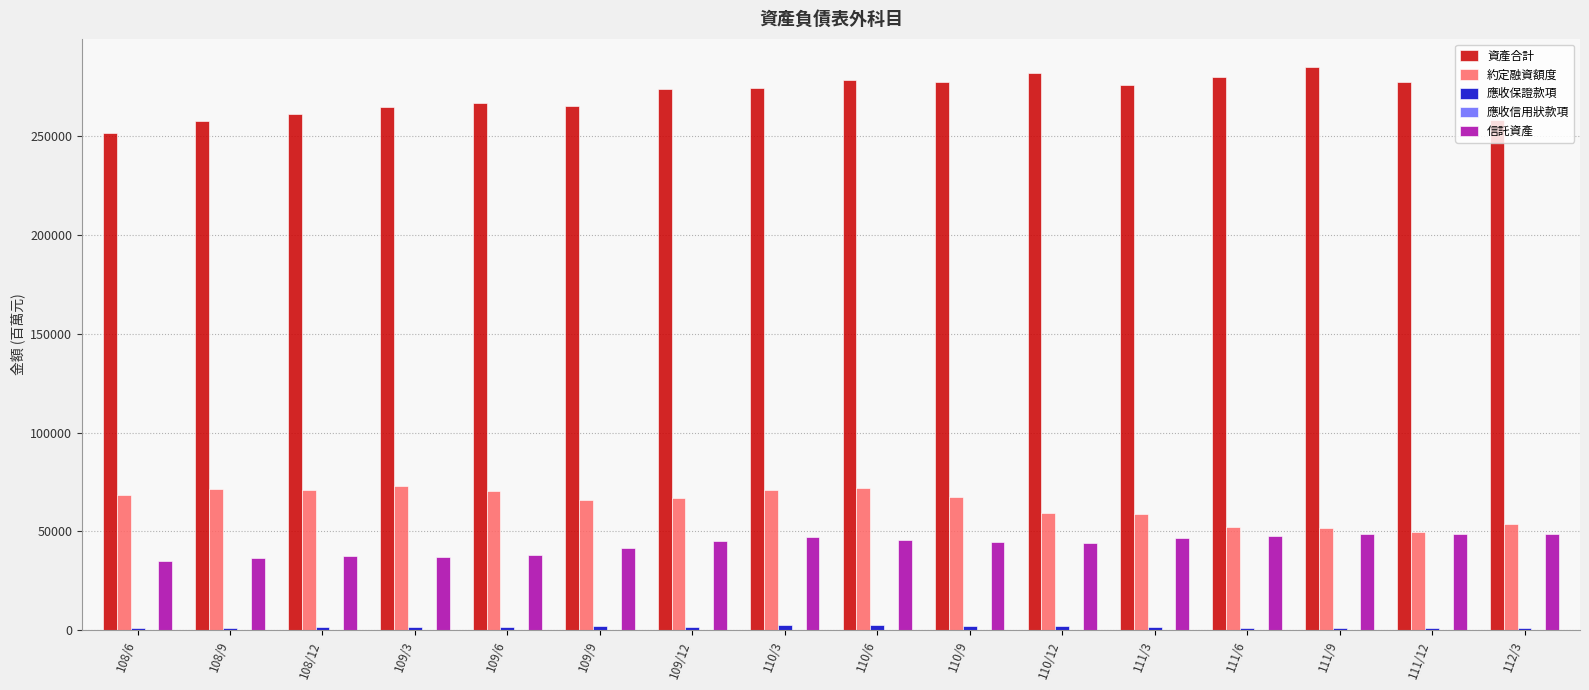

Which series has the largest total across all categories?

資產合計